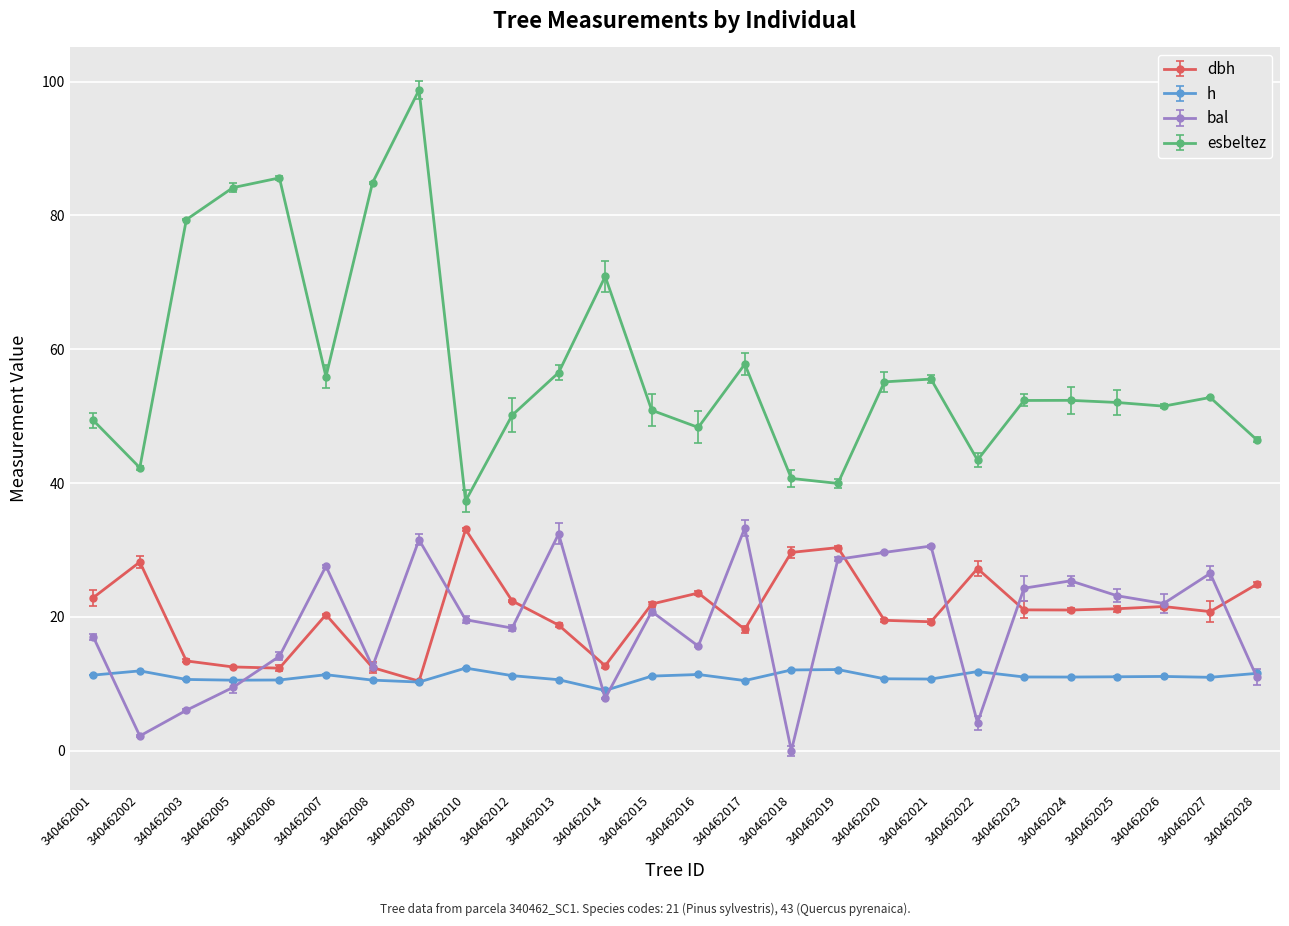

How many series are shown in this chart?

4